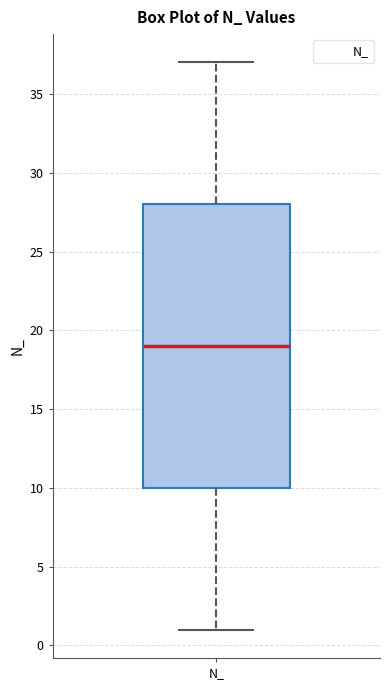

Where is the upper edge of the box for N_ on the y-axis? The values are not printed on the chart, so give them approximately, as read against the axis.

28